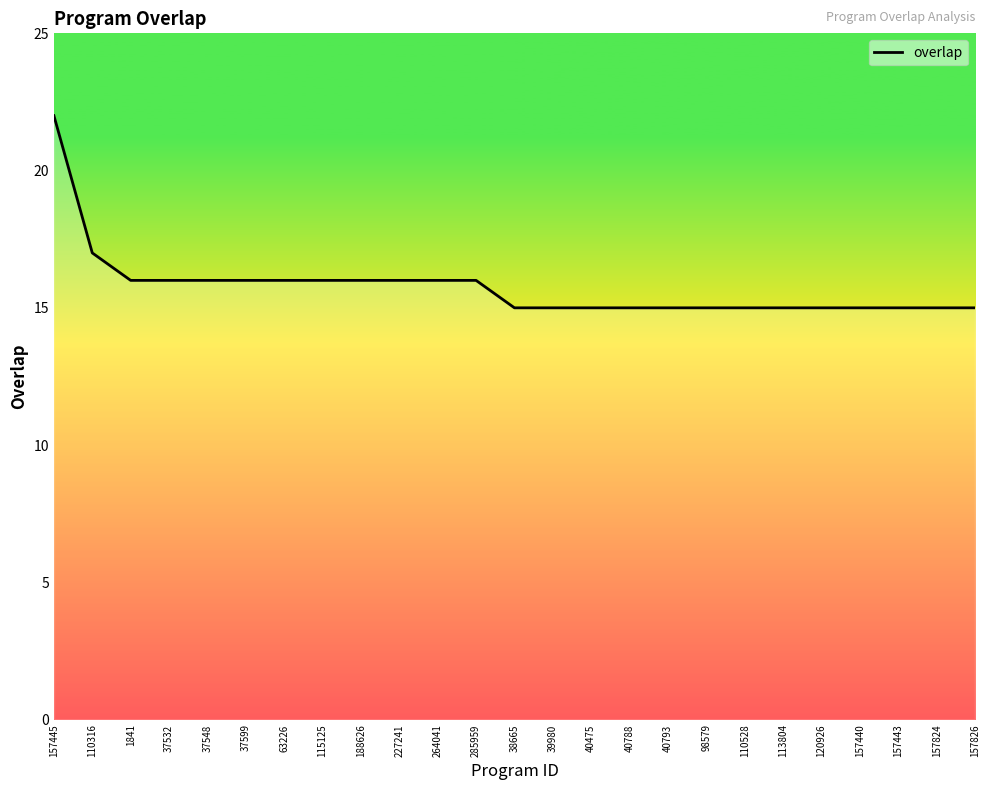

Approximately how many times larger is the value at 113804 compared to 38665?

1.0